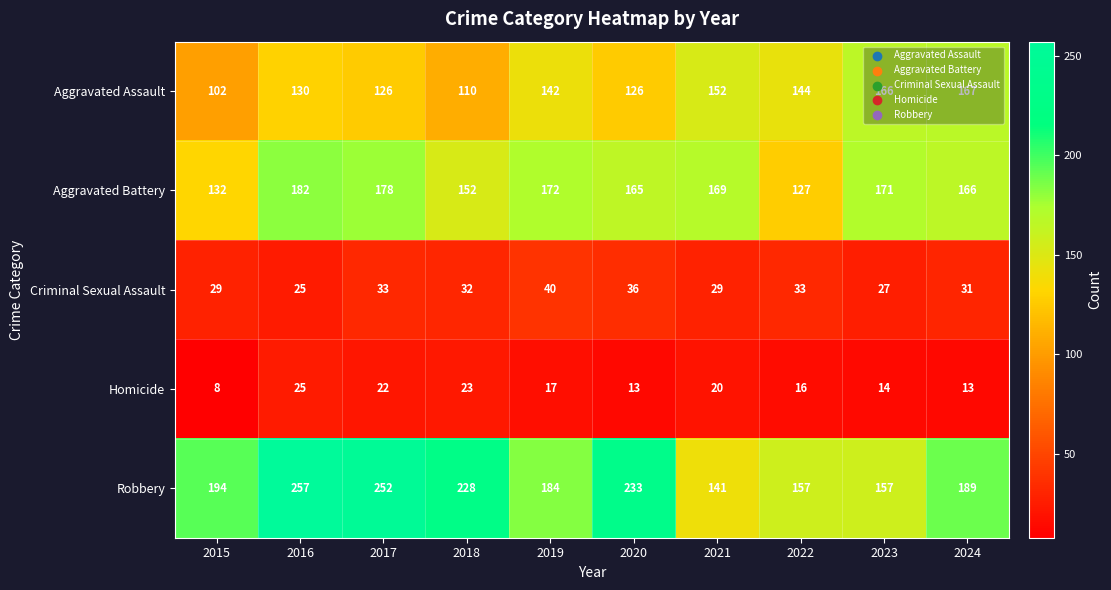

How many distinct data groups are displayed?

5